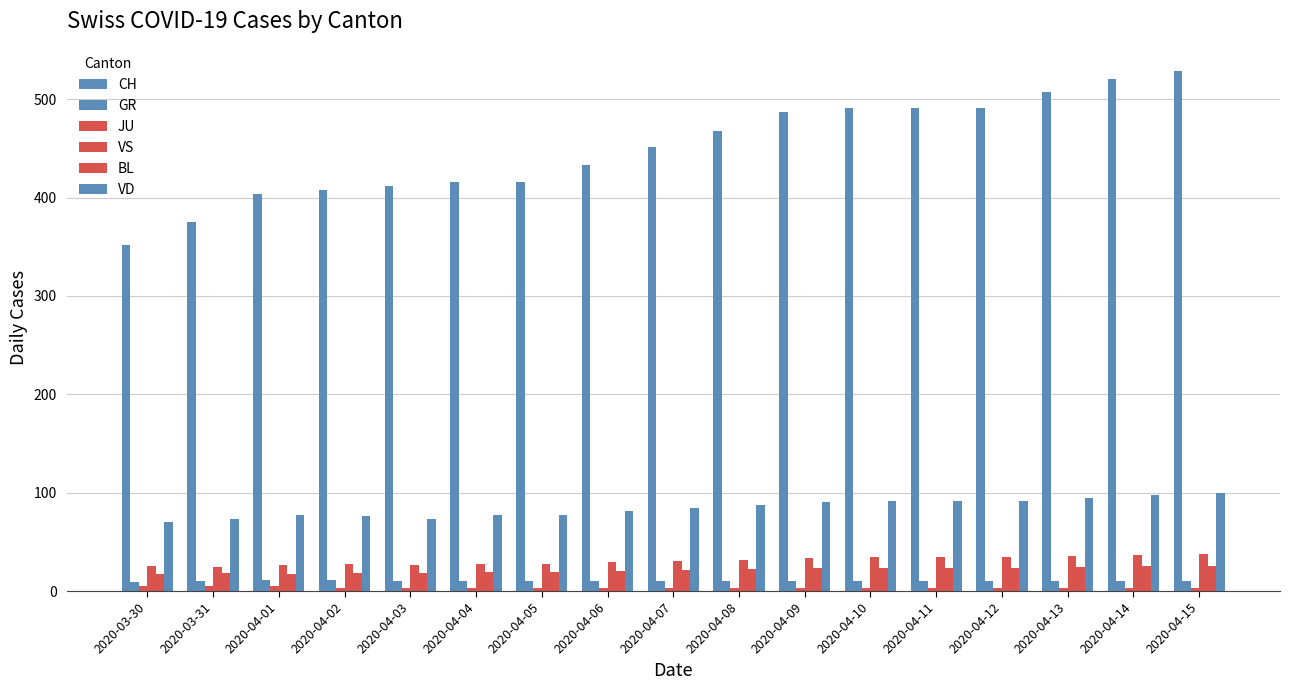

How many series are shown in this chart?

6